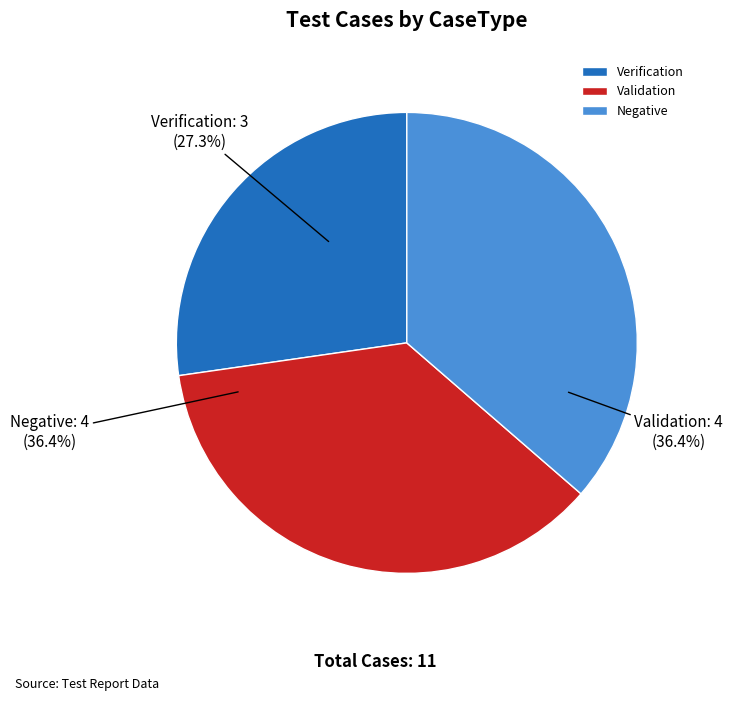

Which category has the smallest portion of the pie?

Verification